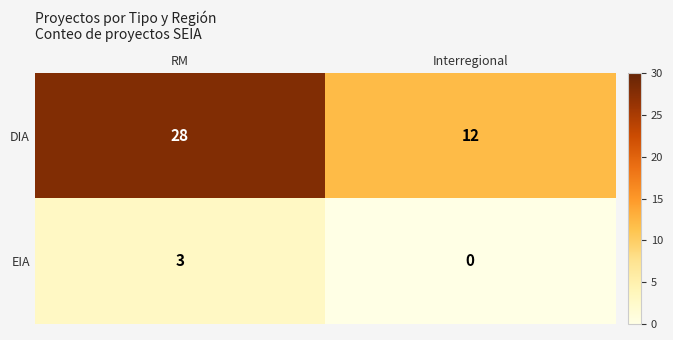

What is the difference between the EIA values at Interregional and RM?

3